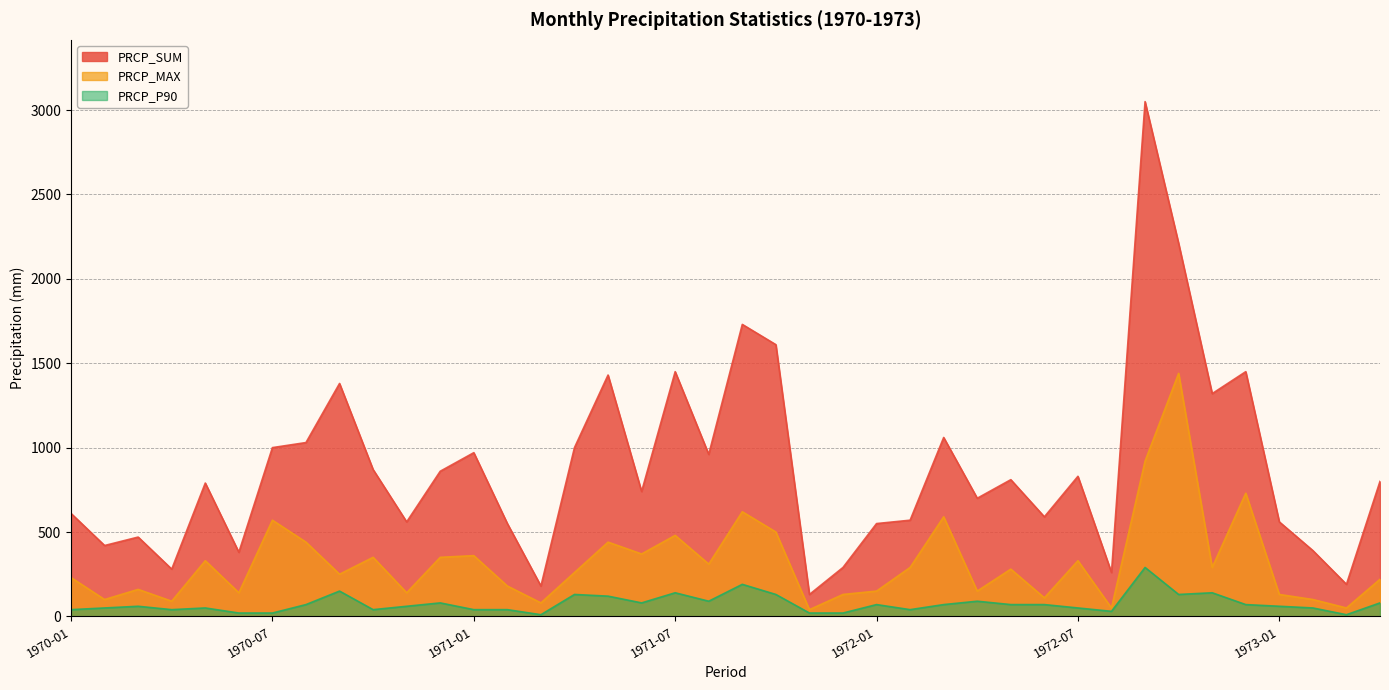

What is the label of the 27th point from the right?

1971-02